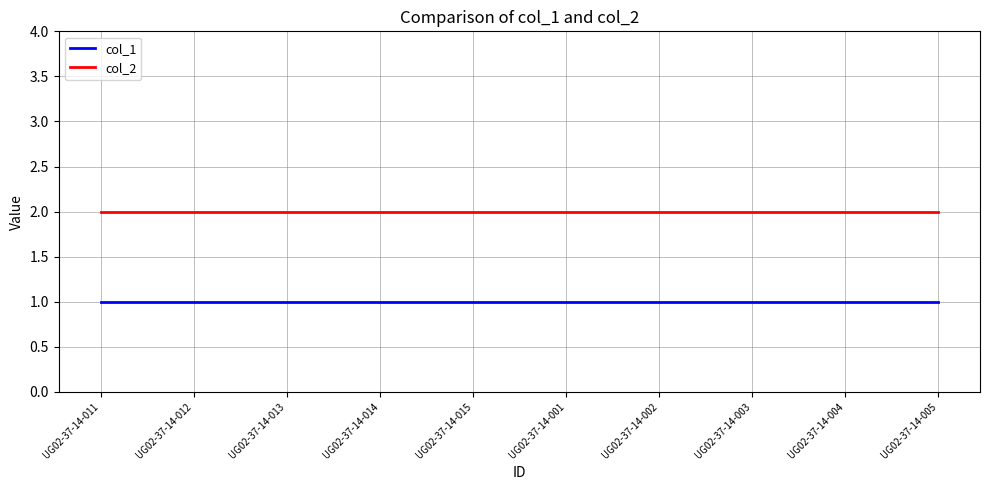

What is the difference between the highest and lowest values at UG02-37-14-001?

1